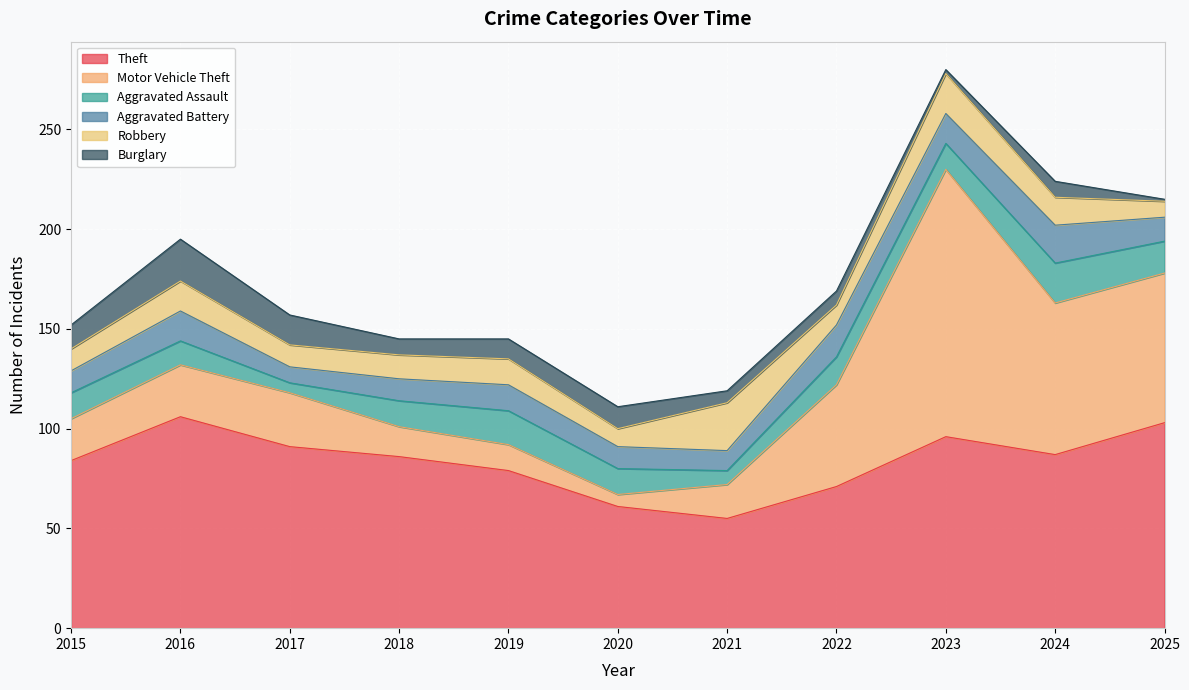

At how many categories does at least one series exceed 11?

11